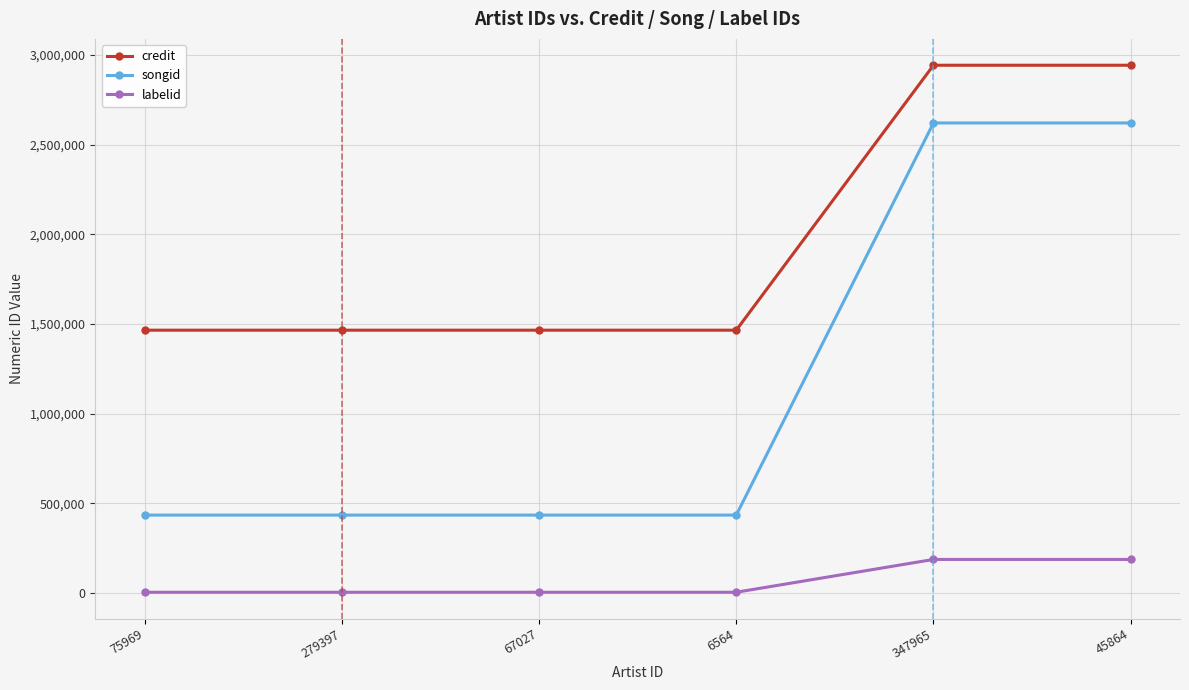

What is the maximum value for songid?

2620932